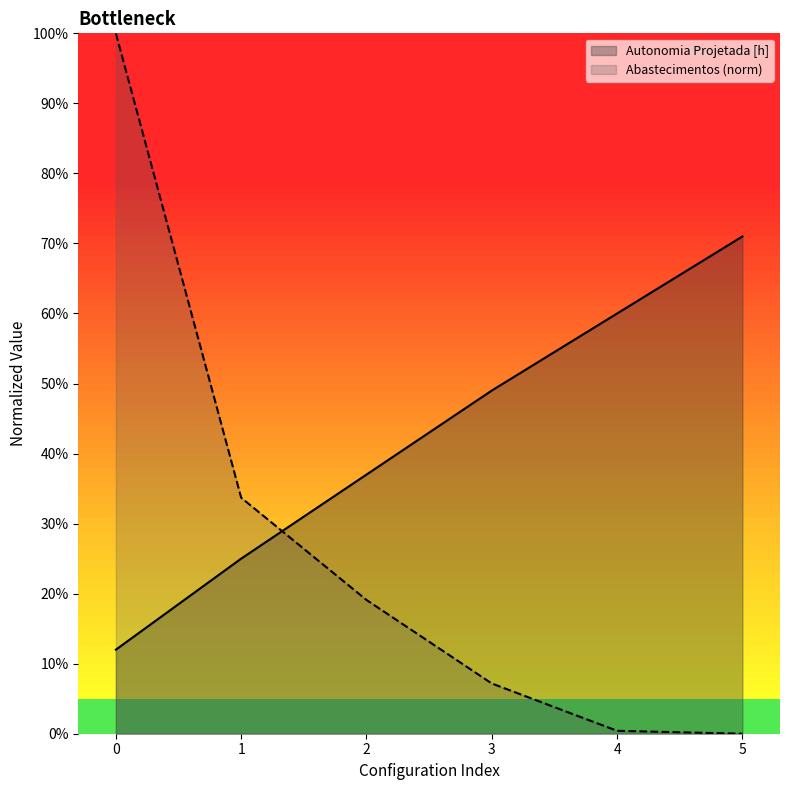

At 3, list the series in order from largest to smallest.

Autonomia Projetada [h], Abastecimentos (norm)